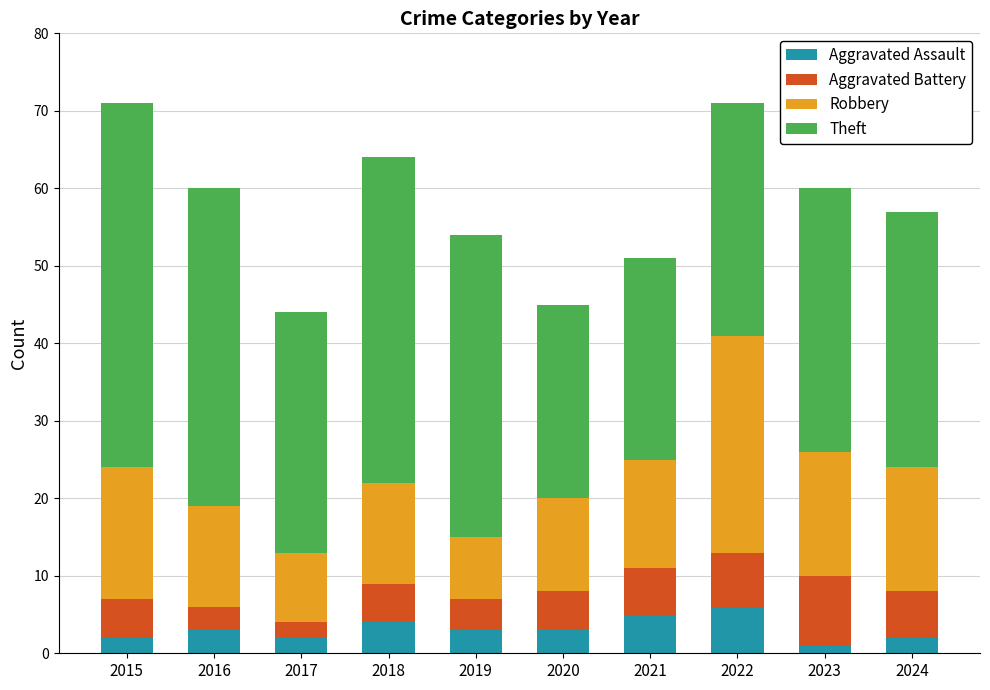

What is the total value across all series at 2022?

71